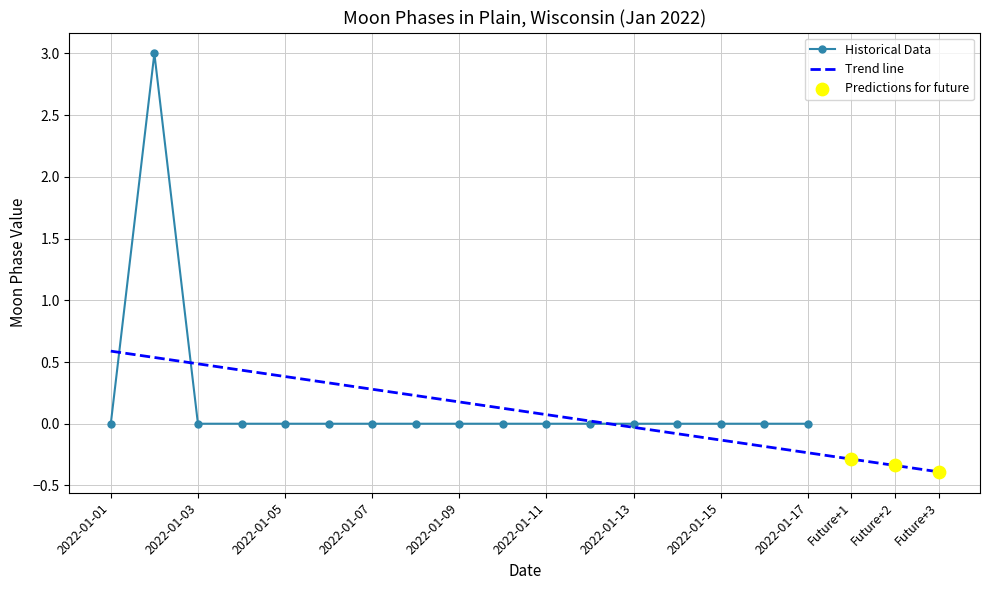

Between 2022-01-02 and 2022-01-17, which is larger?

2022-01-02